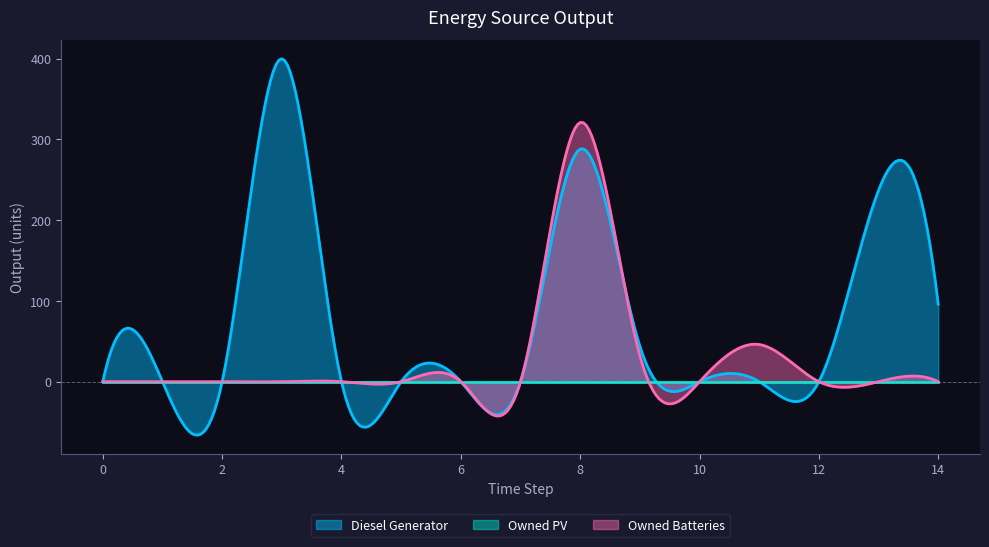

List the series in order of their peak value, lowest first.

Owned PV, Owned Batteries, Diesel Generator